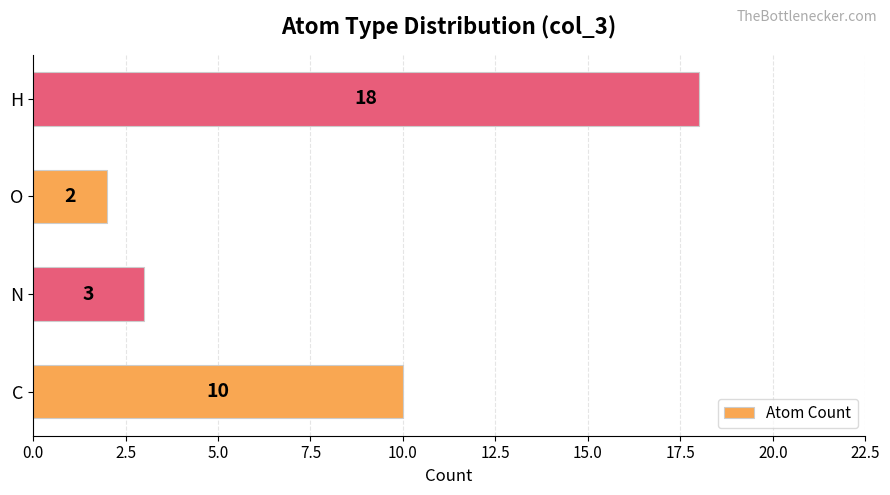

What is the maximum value shown in the chart?

18